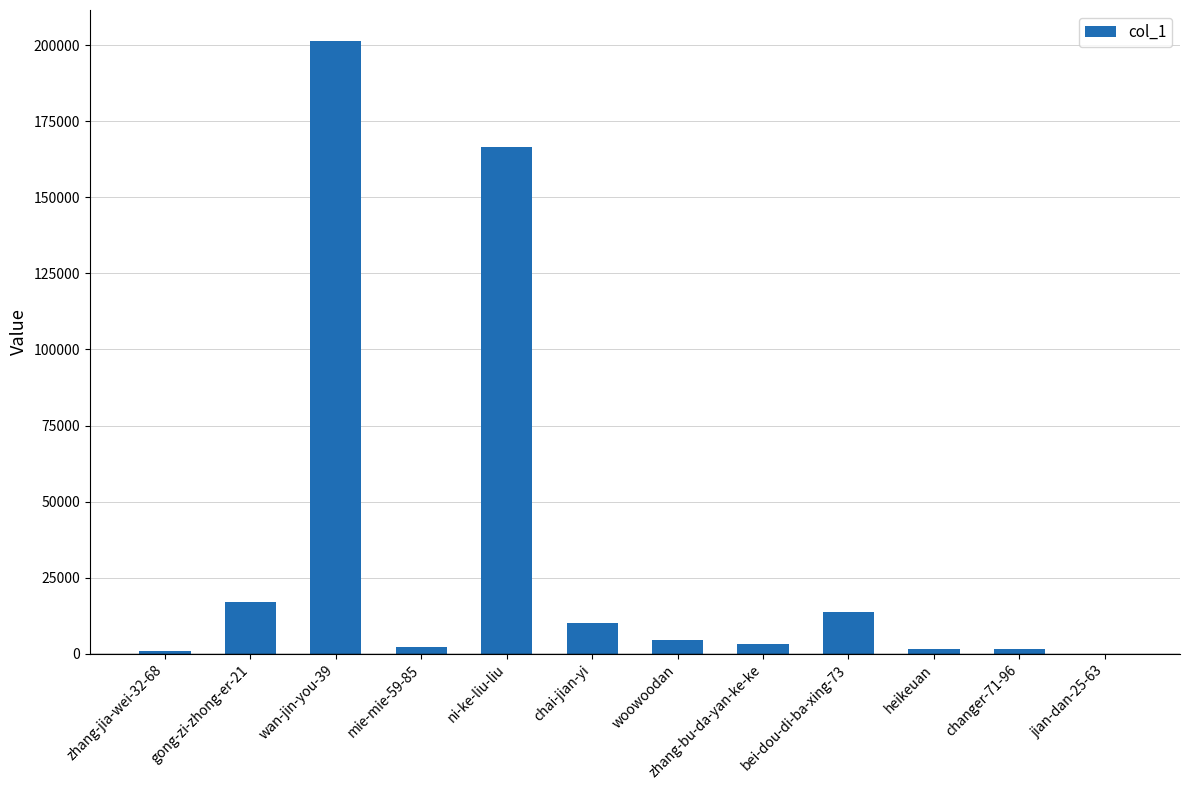

What is the change in value from ni-ke-liu-liu to bei-dou-di-ba-xing-73?

-152825